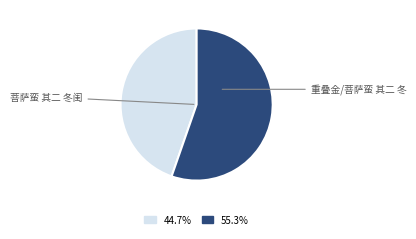

Does any single category account for the majority?

Yes